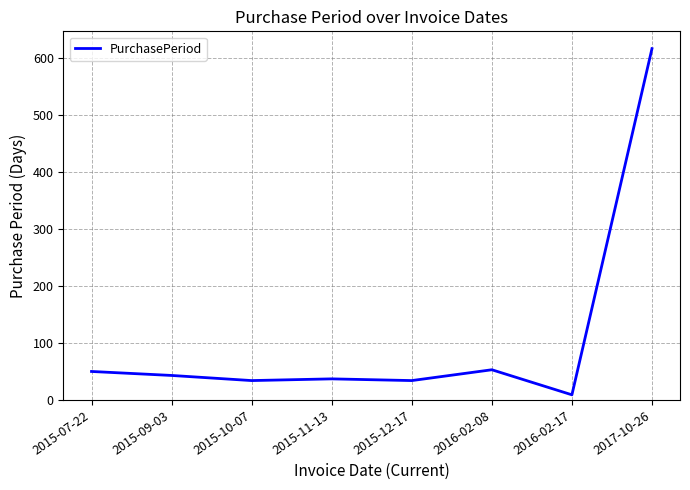

What is the average value?

110